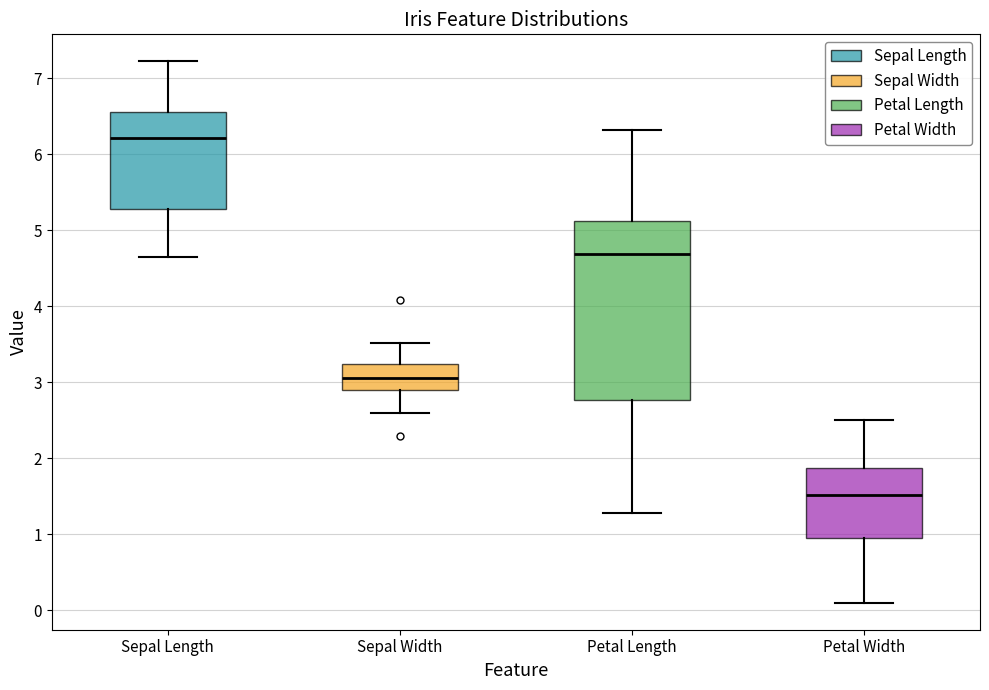

Reading left to right, read every box against the y-axis: the position of its median line, the range the box covers, and the ends of its whiskers. The values are not printed on the chart, so give them approximately, as read against the axis.

Sepal Length: median 6.2, box 5.3 to 6.6, whiskers 4.6 to 7.2
Sepal Width: median 3.0, box 2.9 to 3.2, whiskers 2.6 to 3.5
Petal Length: median 4.7, box 2.8 to 5.1, whiskers 1.3 to 6.3
Petal Width: median 1.5, box 1.0 to 1.9, whiskers 0.1 to 2.5